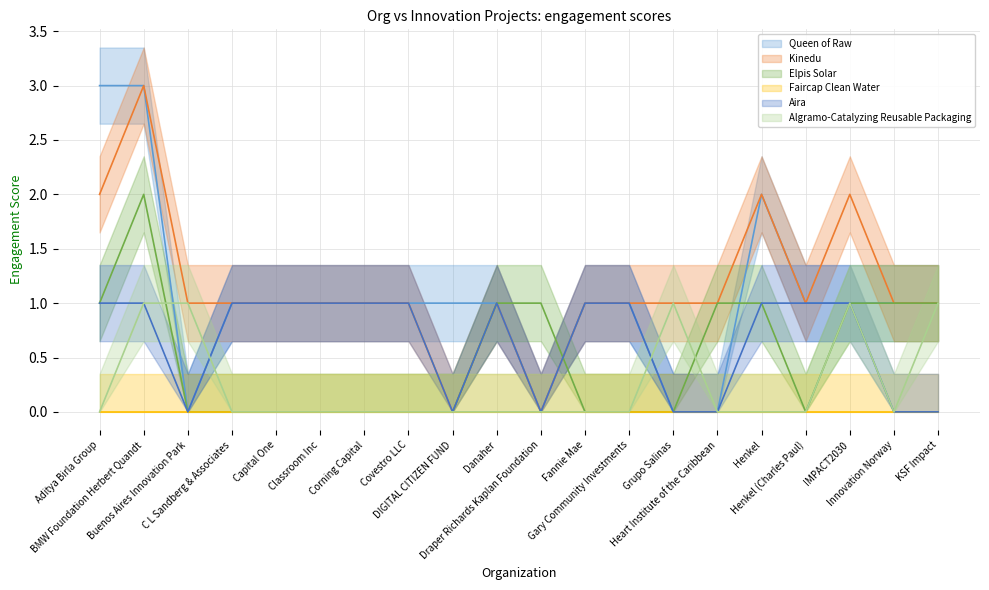

True or false: Queen of Raw and Elpis Solar intersect in this chart.

True